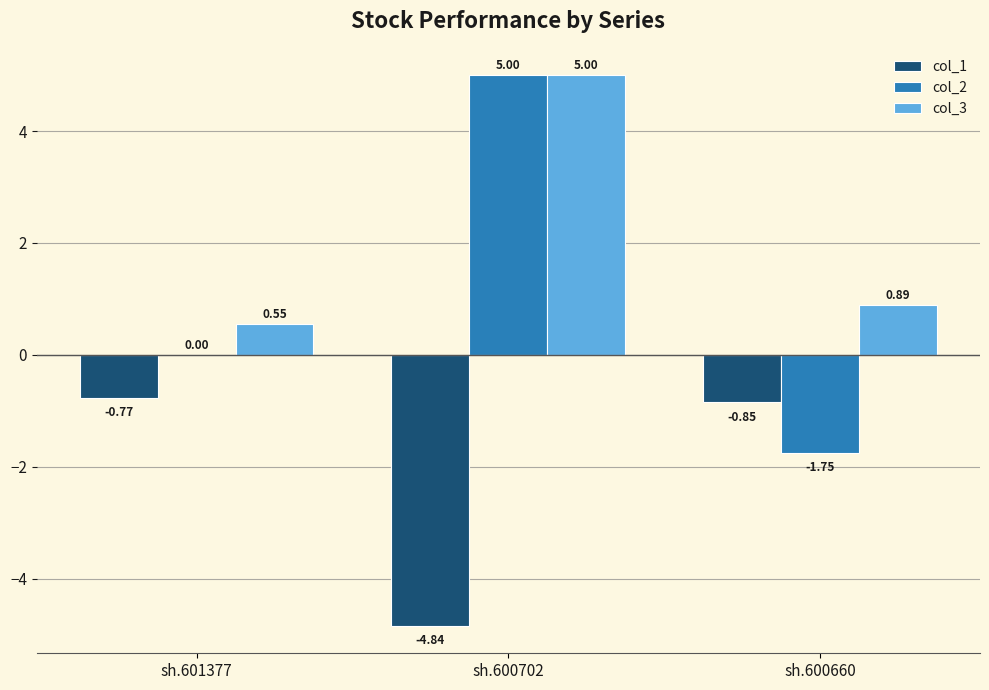

What is the sum of the col_1 values at sh.600702 and sh.601377?

-5.6